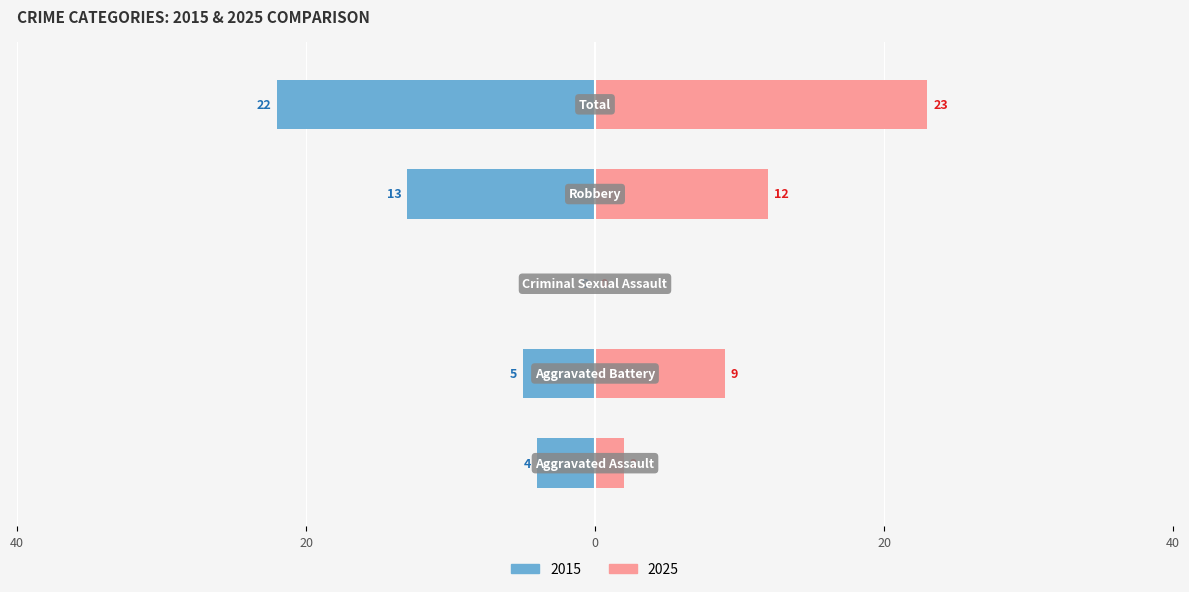

How many bars are there in total?

10